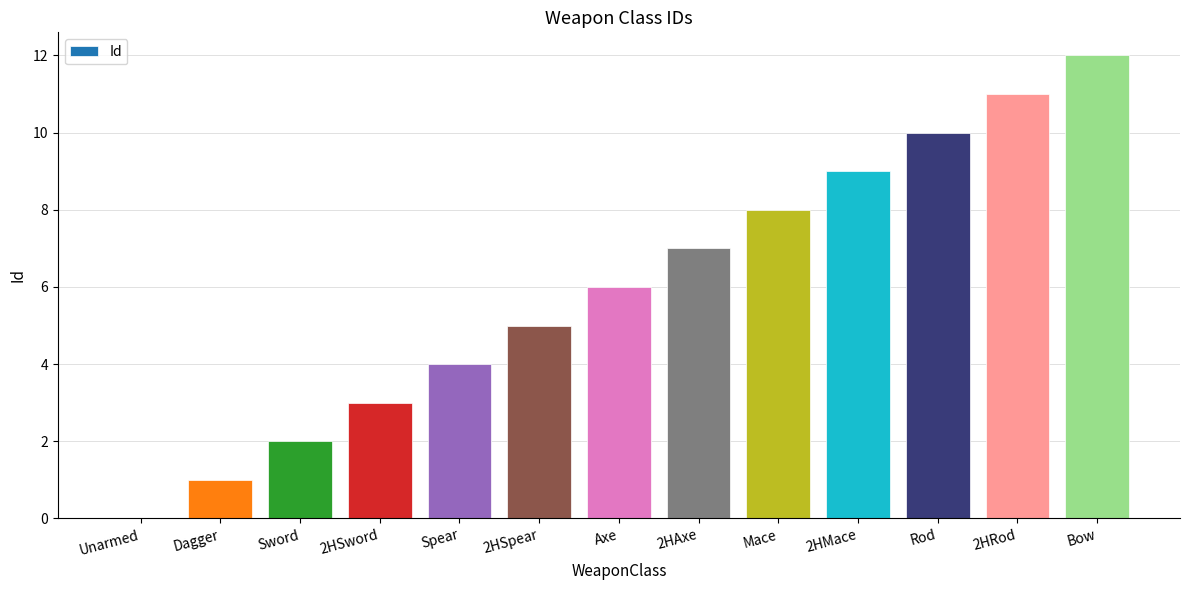

The chart shows a value of 2 at Bow. True or false?

False